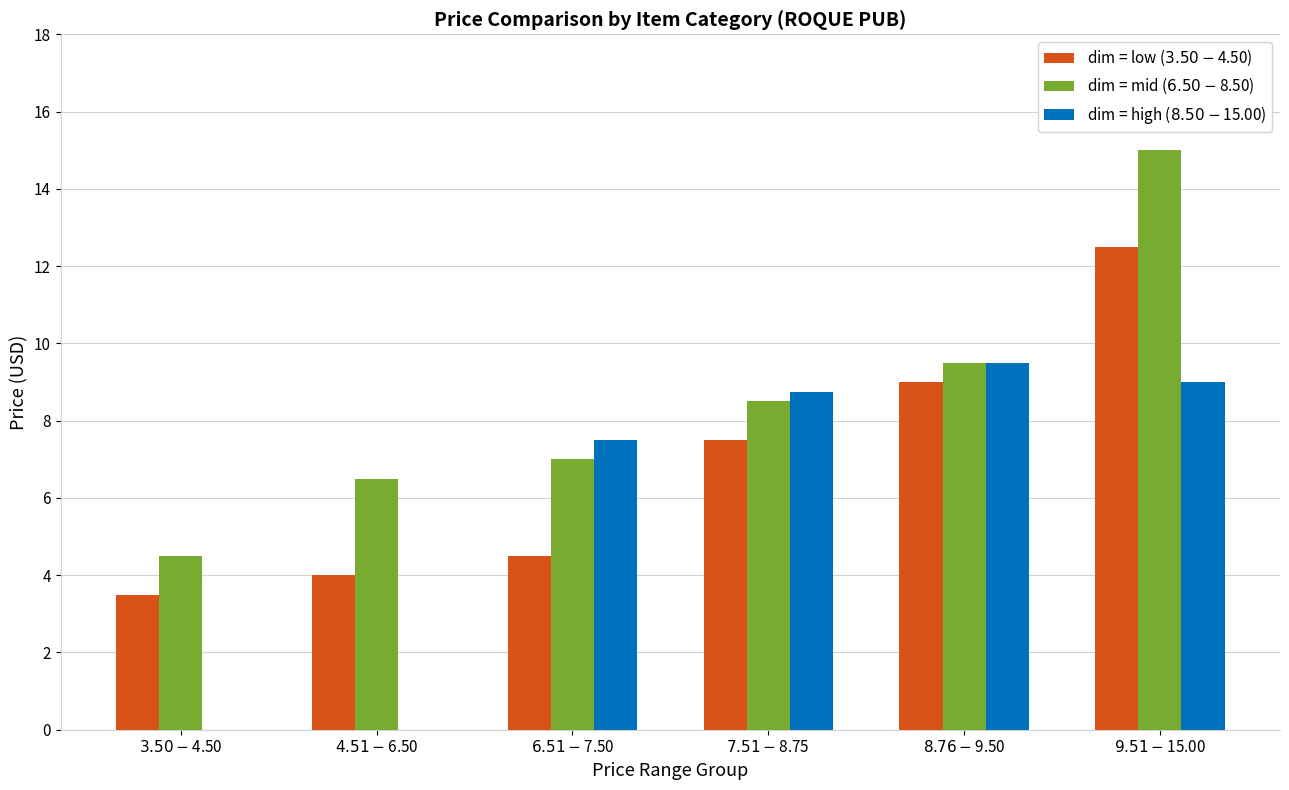

What is the maximum value shown in the chart?

15.0